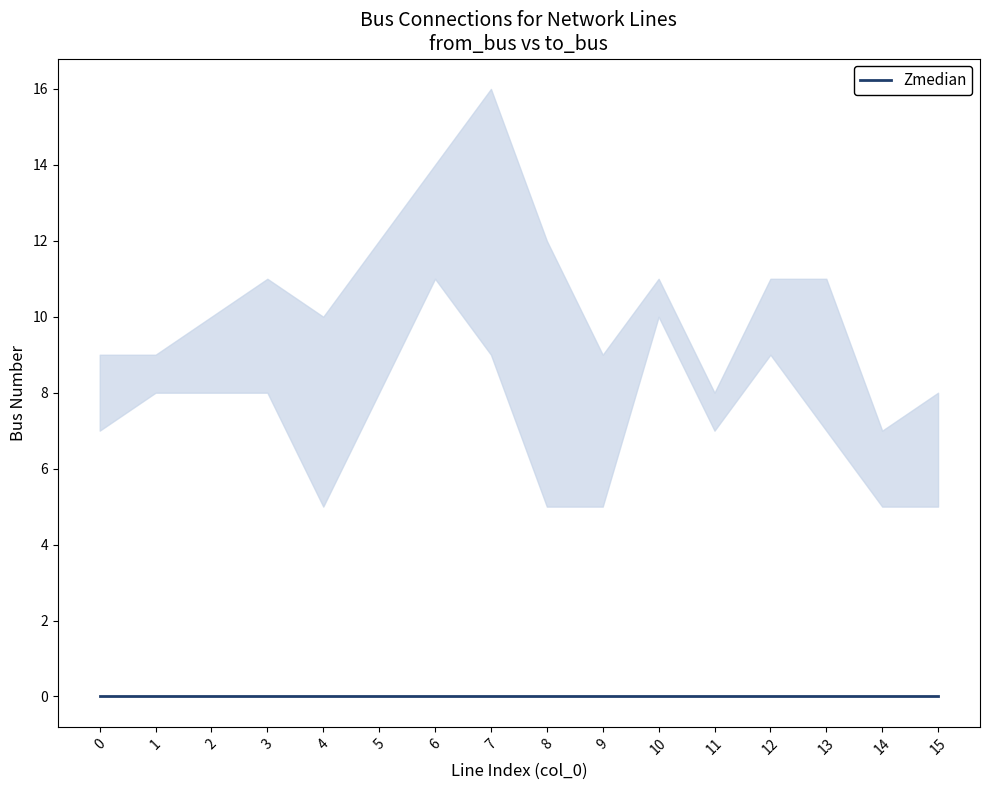

Reading left to right, what are all the values shown in this chart?

from_bus: 7	9	8	8	10	12	14	16	5	5	10	7	9	7	5	8
to_bus: 9	8	10	11	5	8	11	9	12	9	11	8	11	11	7	5